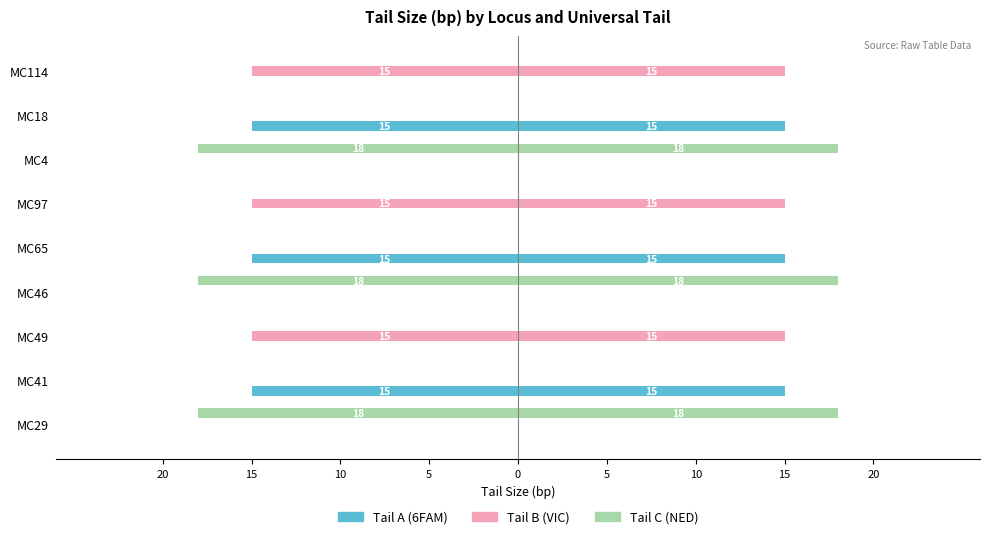

The Tail B (VIC) series shows -25 at MC114. True or false?

False